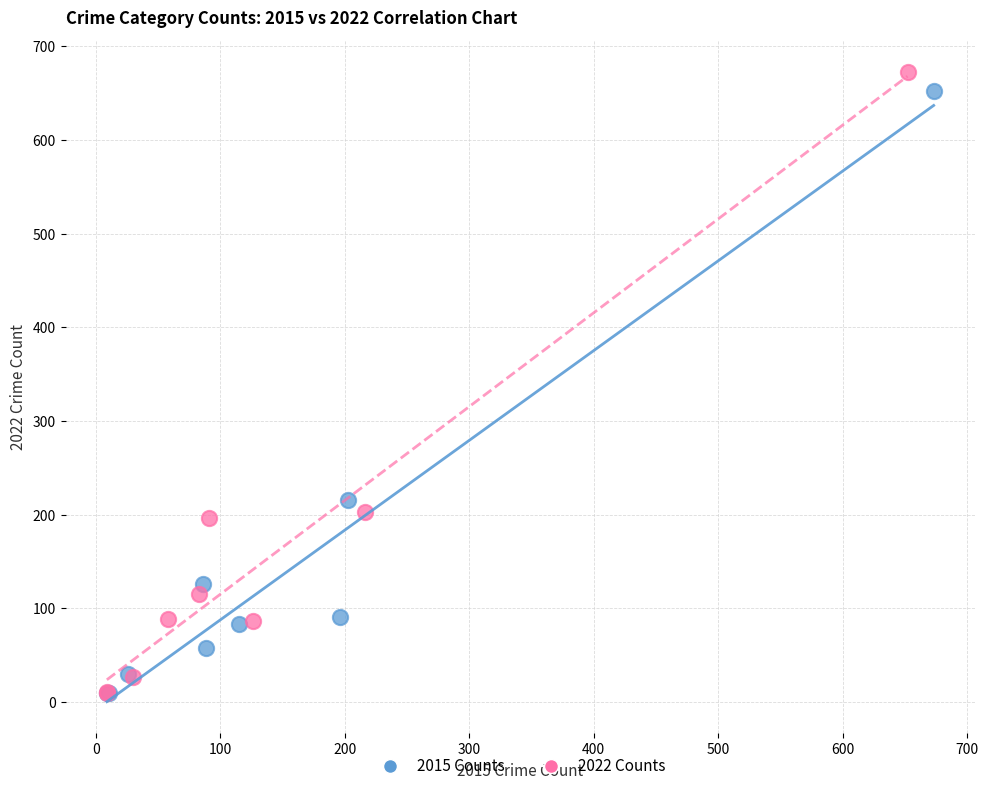

Which series has the largest Y range (max minus min)?

2022 Counts